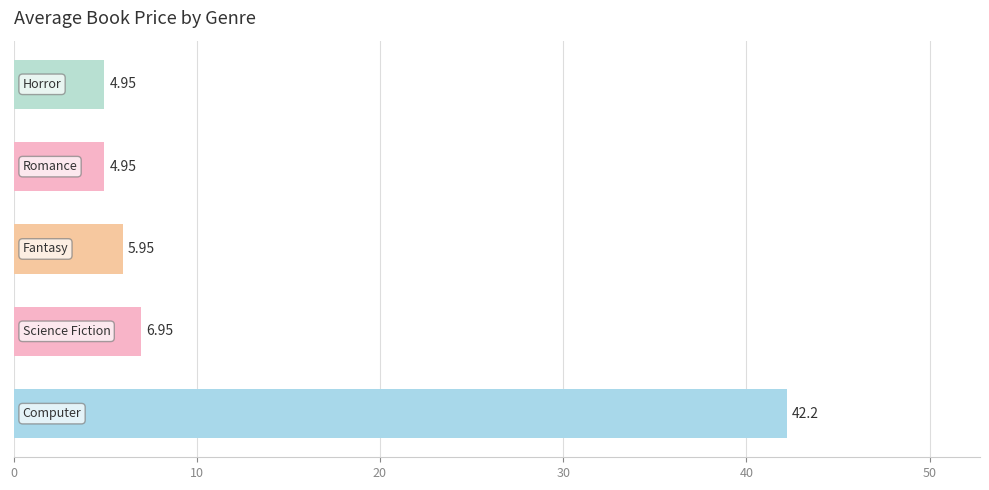

What is the sum of all values?

65.0